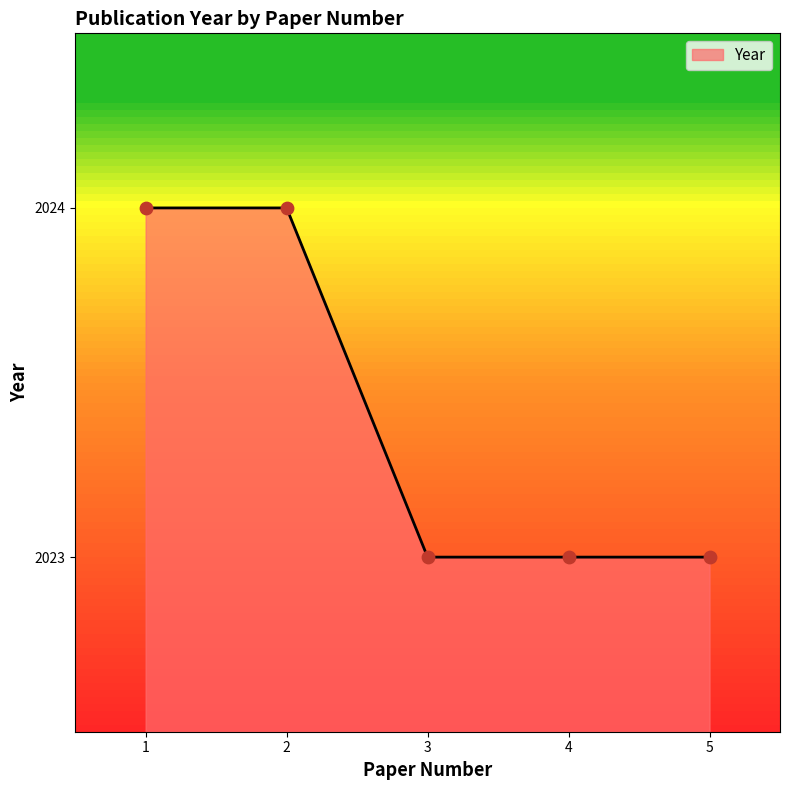

Which has a higher value, 2 or 5?

2